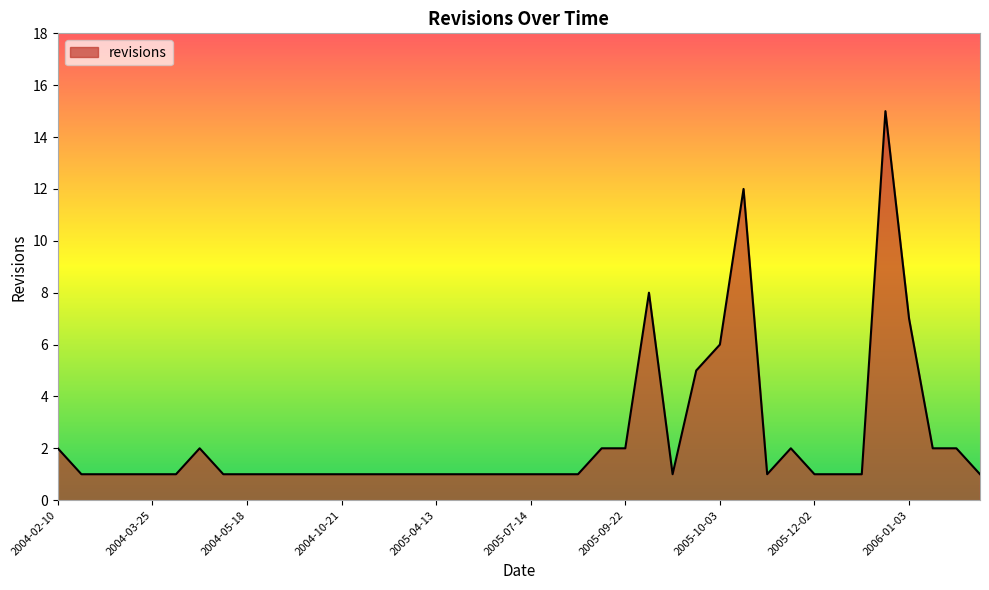

How many lines are shown in the chart?

1